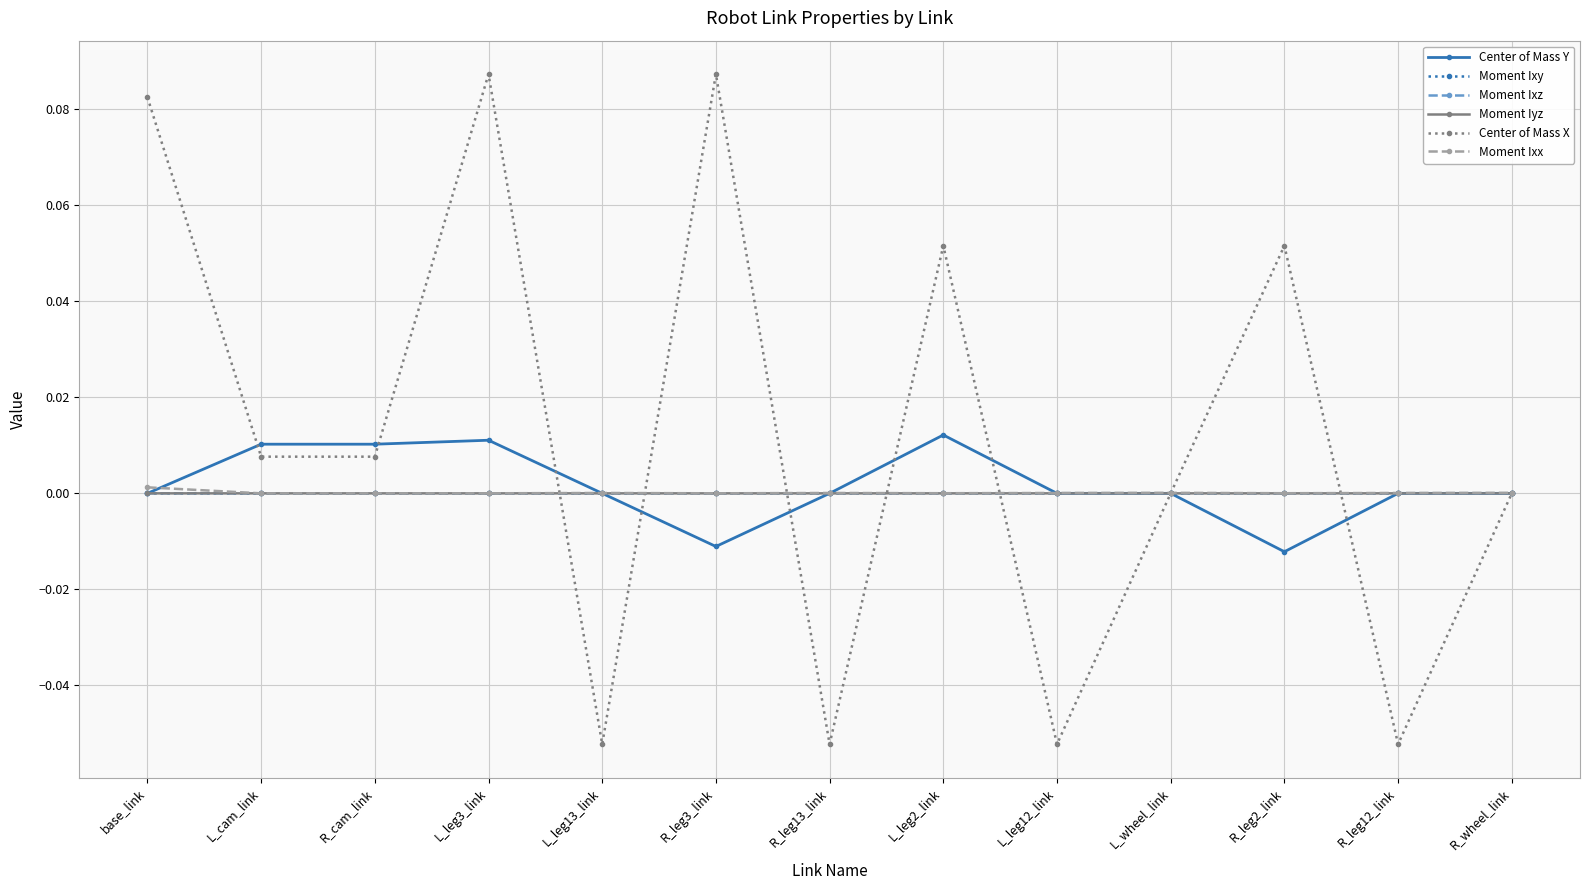

True or false: Moment Ixy has more than 1 interior local peaks.

True